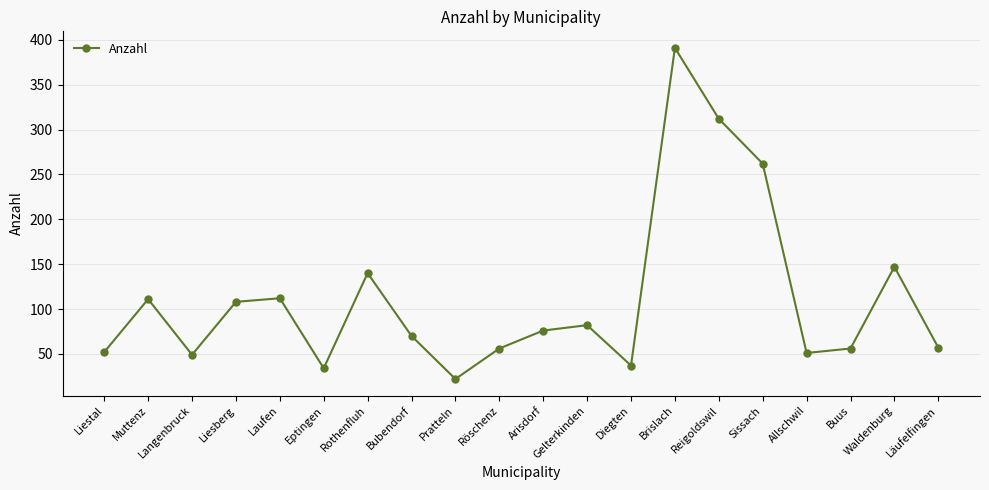

Where is the first local maximum?

Muttenz